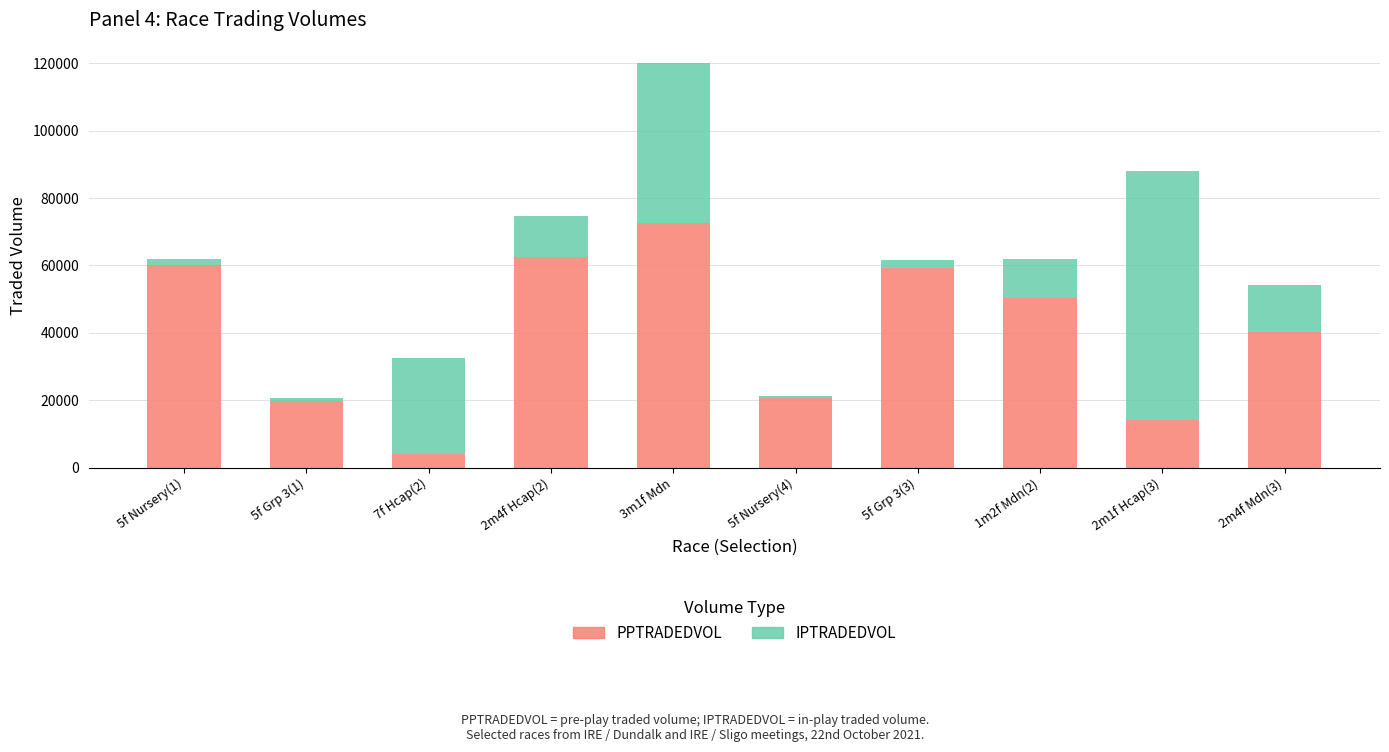

At which label does PPTRADEDVOL reach its peak?

3m1f Mdn